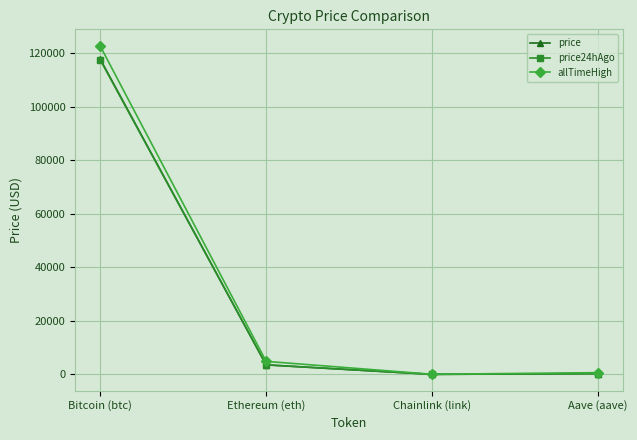

The price series shows 163743.5 at Bitcoin (btc). True or false?

False